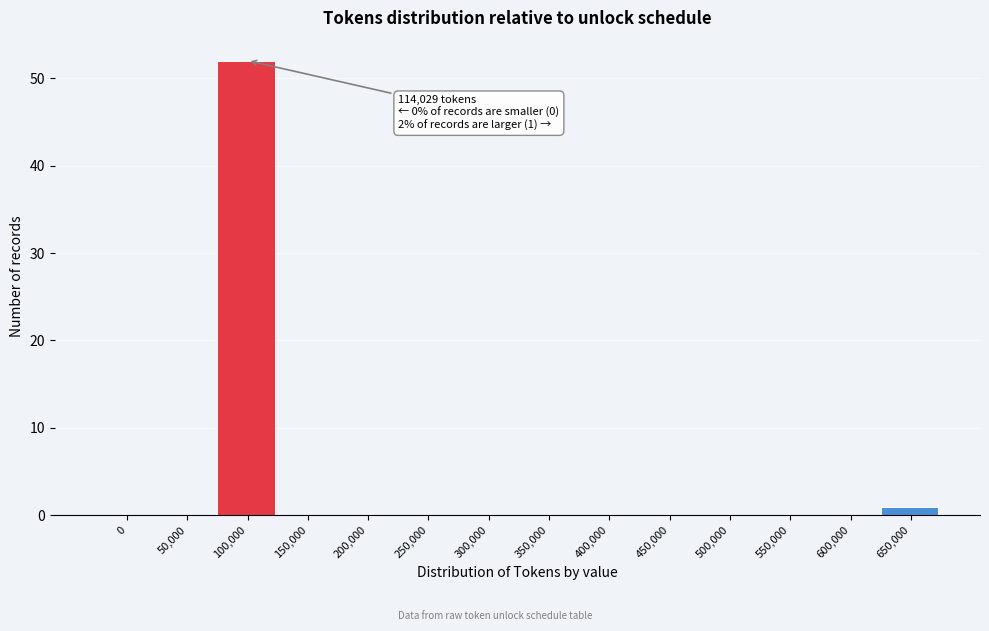

Reading left to right, transcribe all the data shown in this chart.

0=0	50,000=0	100,000=52	150,000=0	200,000=0	250,000=0	300,000=0	350,000=0	400,000=0	450,000=0	500,000=0	550,000=0	600,000=0	650,000=1